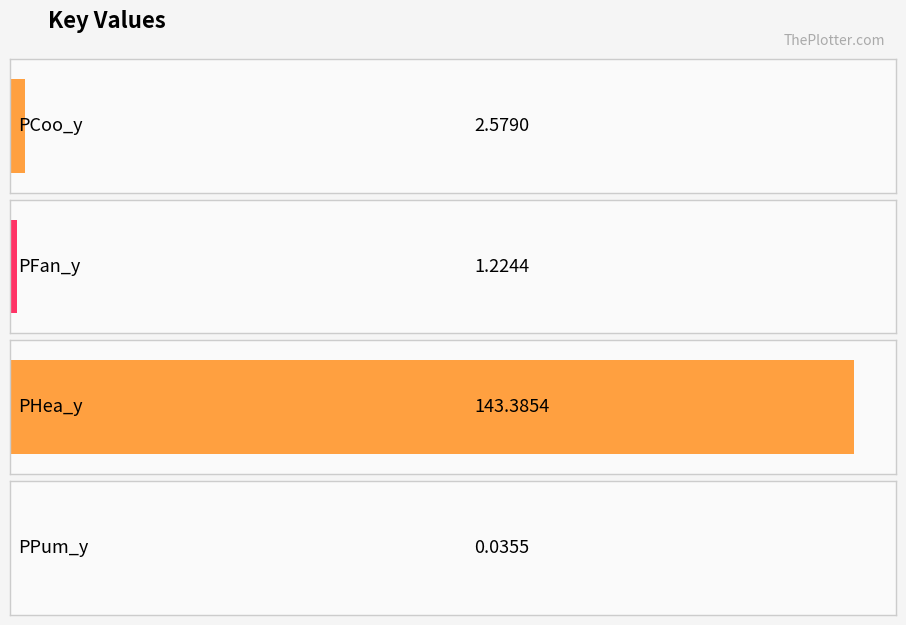

Which label corresponds to the largest value in the chart?

PHea_y